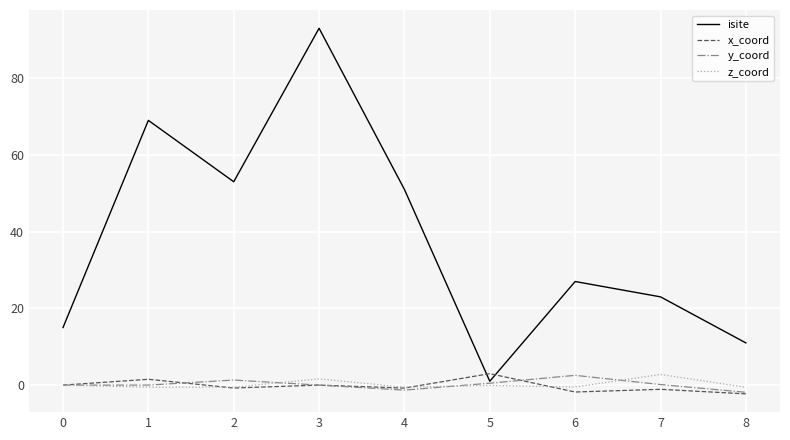

What are all the series names shown in the legend?

isite, x_coord, y_coord, z_coord